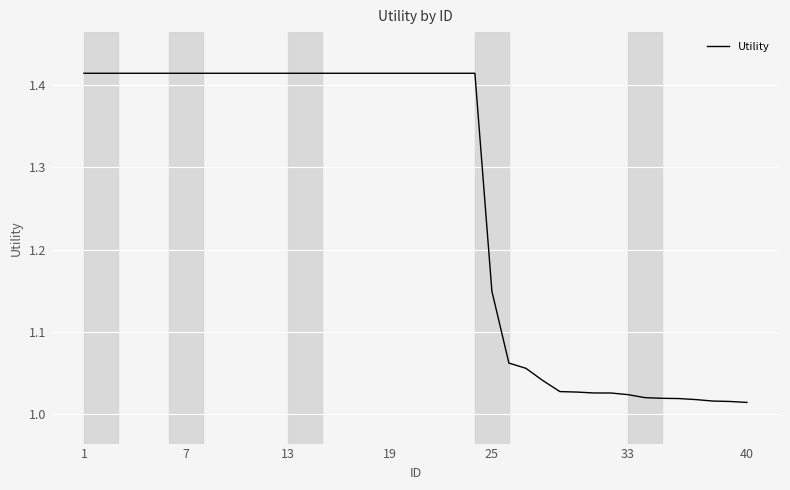

What is the difference between the maximum and minimum values?

0.4